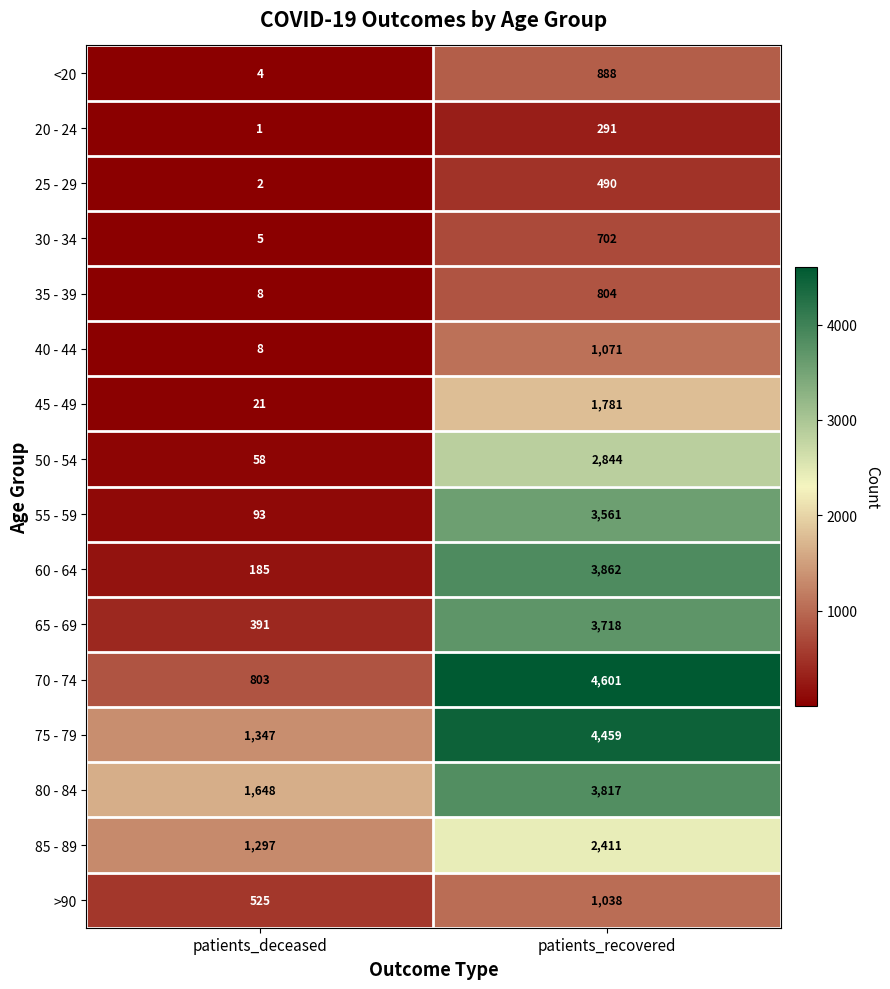

Rank the categories by 50 - 54 value from highest to lowest.

patients_recovered, patients_deceased